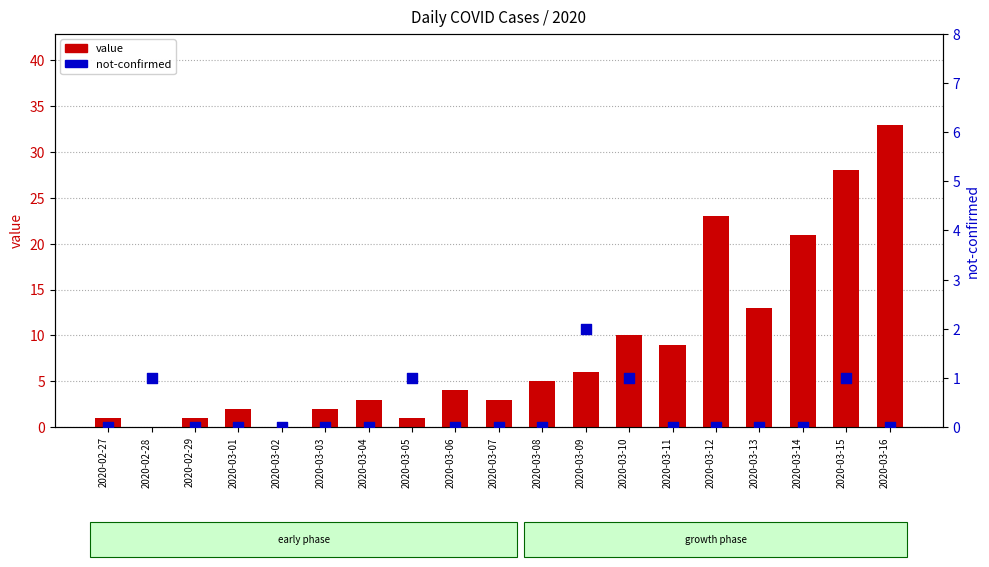

At which category is the sum across all series the highest?

2020-03-16